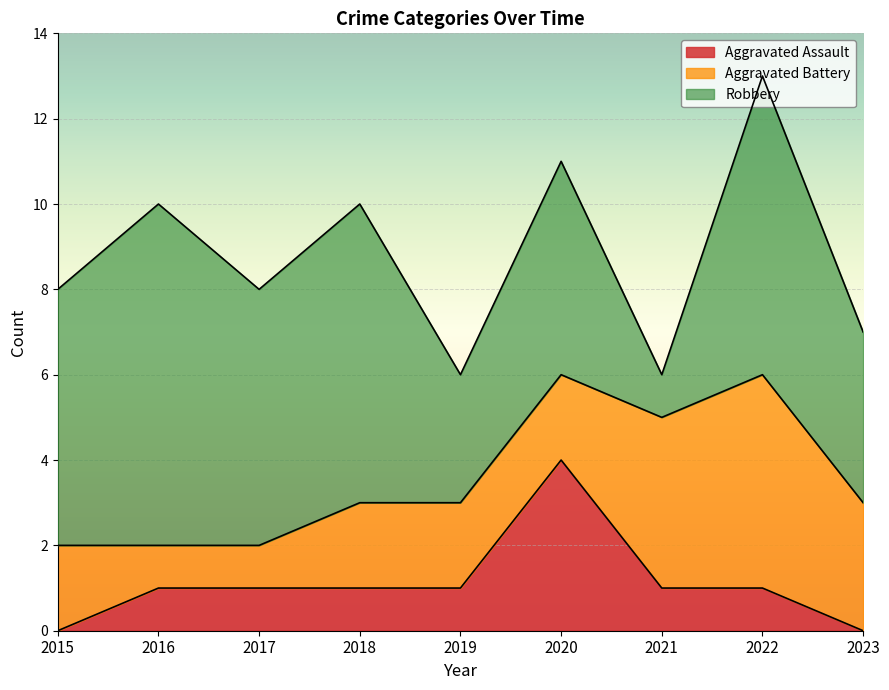

What is the sum of all Aggravated Assault values?

10